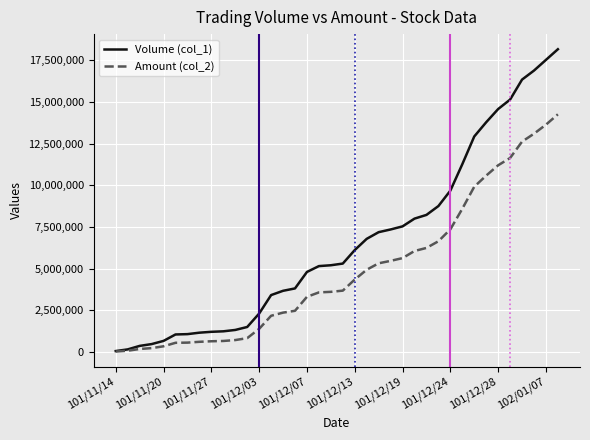

Which series has the largest total across all categories?

Volume (col_1)